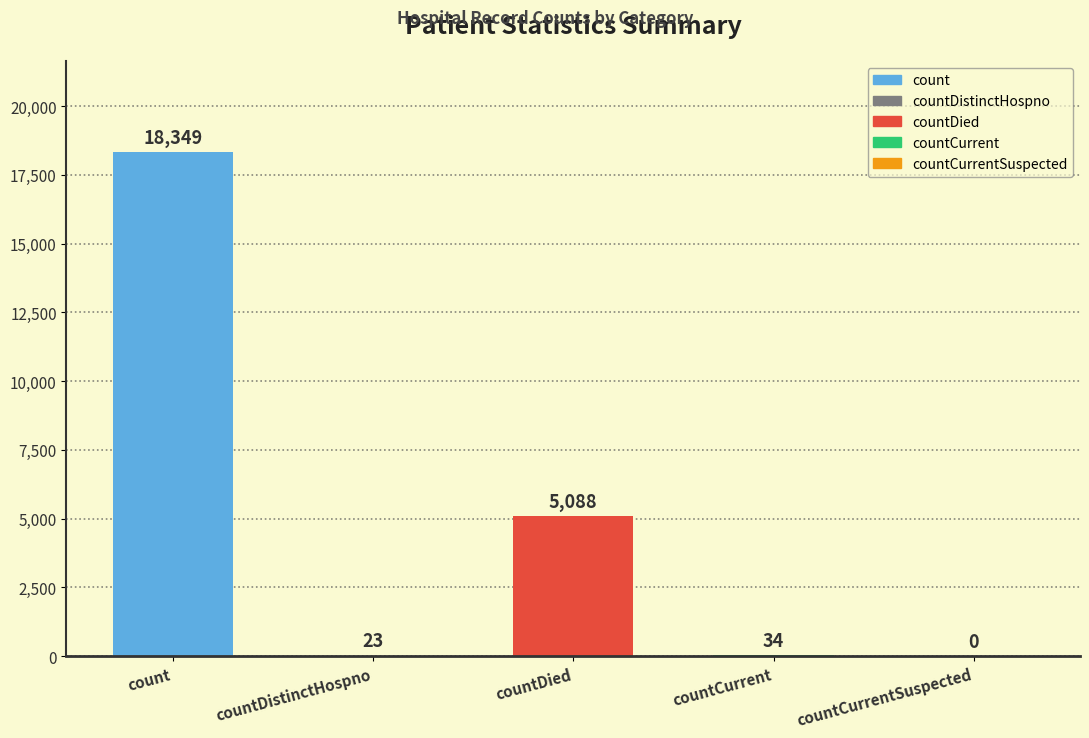

Reading right to left, list all the values displayed in this chart.

0	34	5088	23	18349